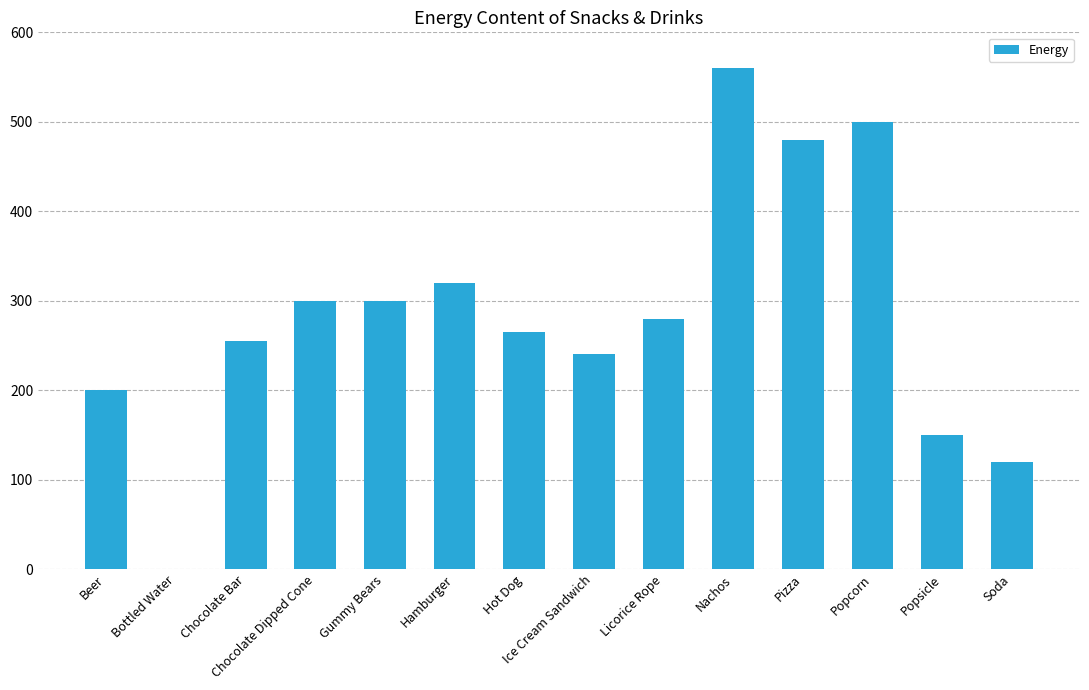

What is the change in value from Hamburger to Licorice Rope?

-40